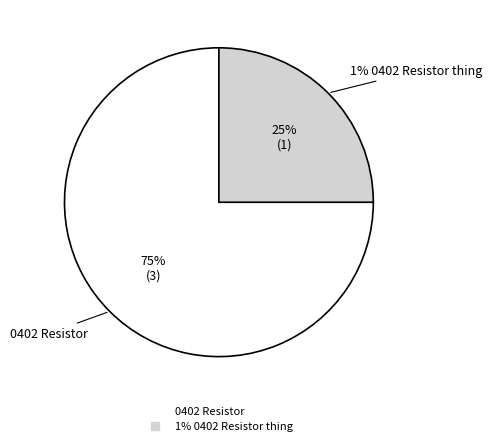

What portion of the pie excludes 1% 0402 Resistor thing?

75.0%